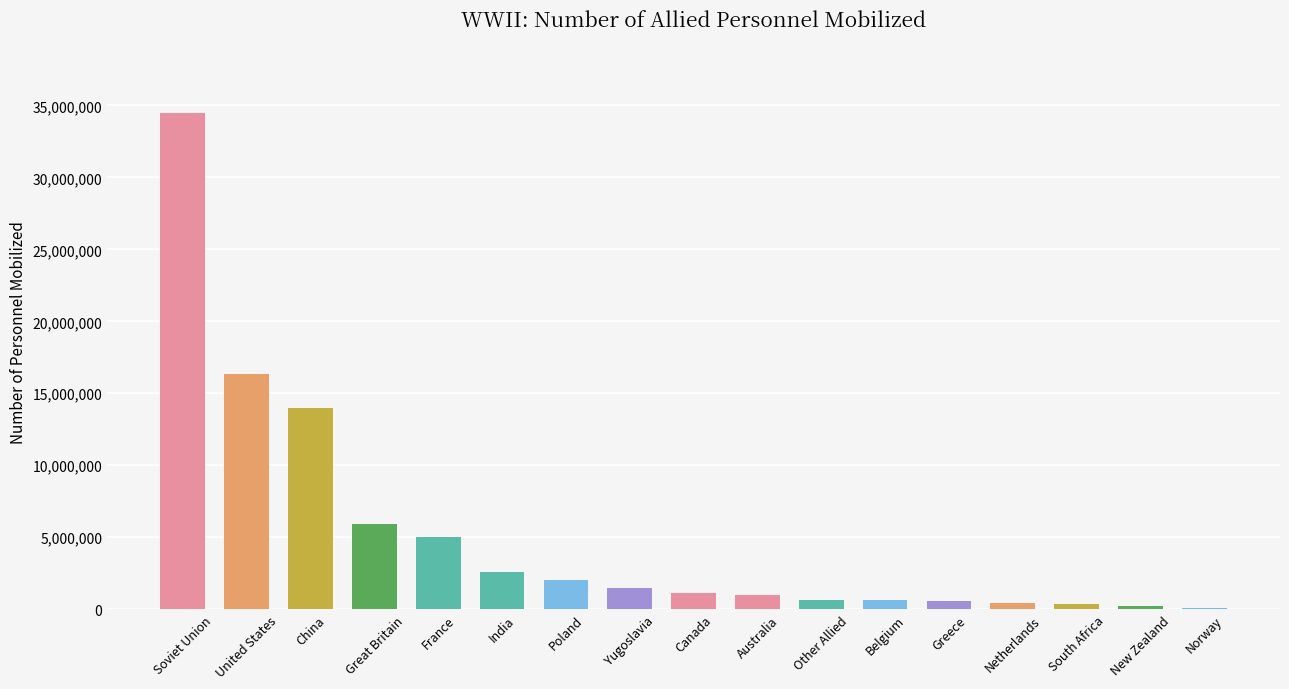

True or false: the data shows 1500000 at Yugoslavia.

True